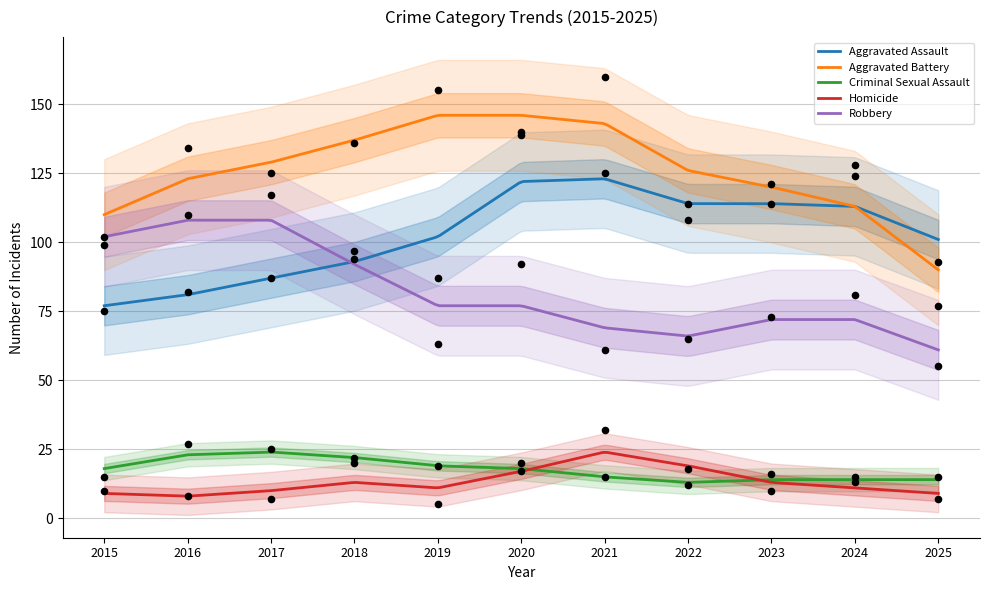

True or false: Robbery and Criminal Sexual Assault cross at least once.

False